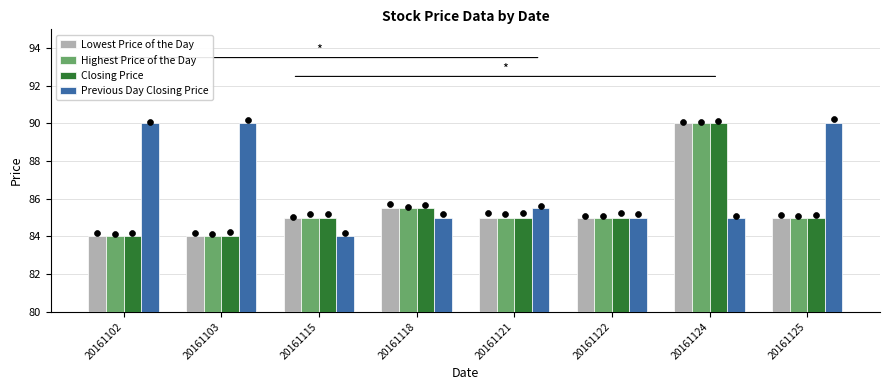

Which series has the largest total across all categories?

Previous Day Closing Price